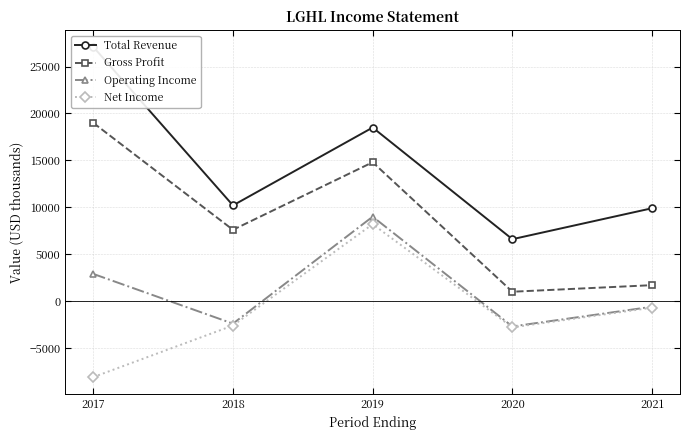

What are all the series names shown in the legend?

Total Revenue, Gross Profit, Operating Income, Net Income